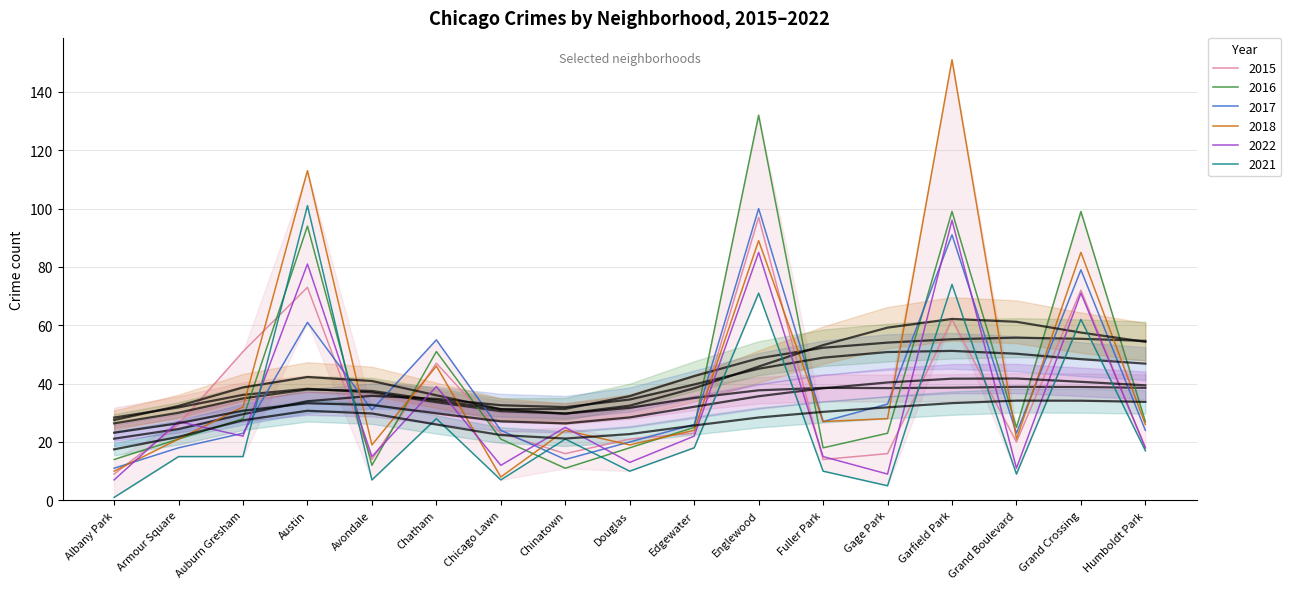

Which series has the largest range (max minus min)?

2018